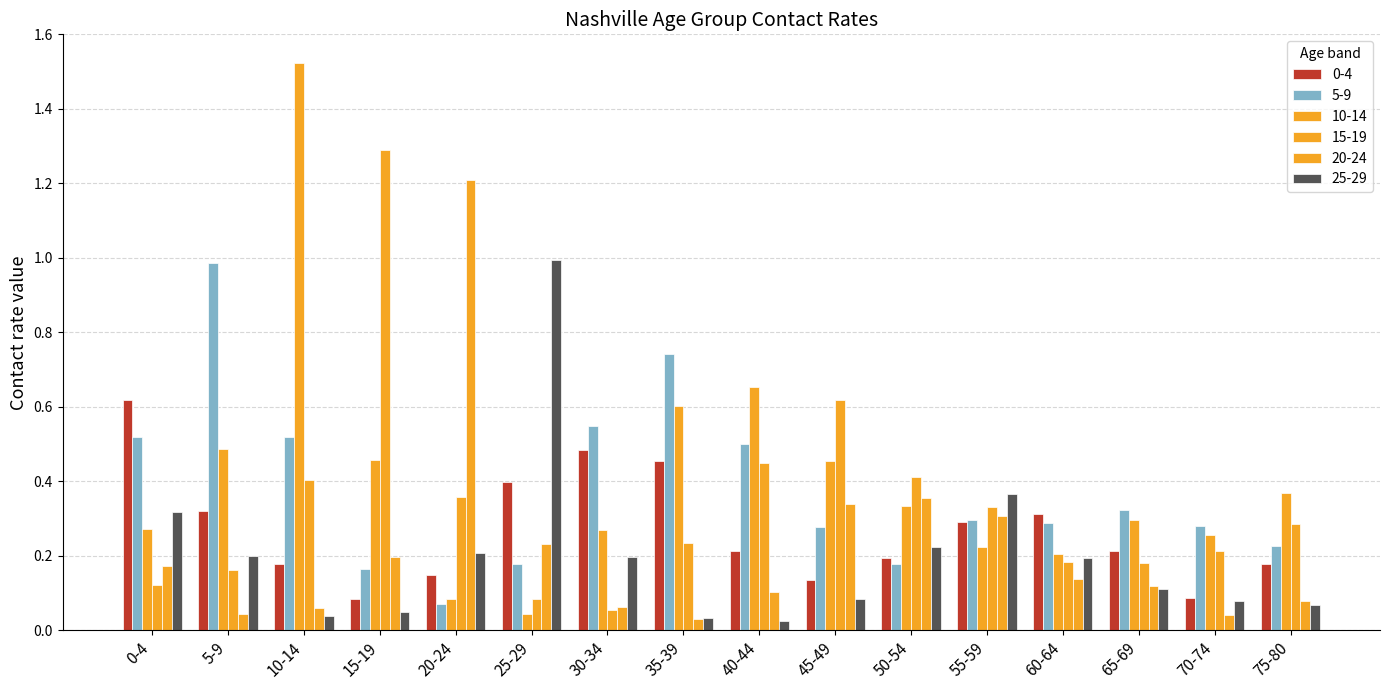

Reading left to right, transcribe all the data shown in this chart.

0-4: 0-4=0.6	5-9=0.3	10-14=0.2	15-19=0.1	20-24=0.1	25-29=0.4	30-34=0.5	35-39=0.5	40-44=0.2	45-49=0.1	50-54=0.2	55-59=0.3	60-64=0.3	65-69=0.2	70-74=0.1	75-80=0.2
5-9: 0-4=0.5	5-9=1.0	10-14=0.5	15-19=0.2	20-24=0.1	25-29=0.2	30-34=0.5	35-39=0.7	40-44=0.5	45-49=0.3	50-54=0.2	55-59=0.3	60-64=0.3	65-69=0.3	70-74=0.3	75-80=0.2
10-14: 0-4=0.3	5-9=0.5	10-14=1.5	15-19=0.5	20-24=0.1	25-29=0.0	30-34=0.3	35-39=0.6	40-44=0.7	45-49=0.5	50-54=0.3	55-59=0.2	60-64=0.2	65-69=0.3	70-74=0.3	75-80=0.4
15-19: 0-4=0.1	5-9=0.2	10-14=0.4	15-19=1.3	20-24=0.4	25-29=0.1	30-34=0.1	35-39=0.2	40-44=0.4	45-49=0.6	50-54=0.4	55-59=0.3	60-64=0.2	65-69=0.2	70-74=0.2	75-80=0.3
20-24: 0-4=0.2	5-9=0.0	10-14=0.1	15-19=0.2	20-24=1.2	25-29=0.2	30-34=0.1	35-39=0.0	40-44=0.1	45-49=0.3	50-54=0.4	55-59=0.3	60-64=0.1	65-69=0.1	70-74=0.0	75-80=0.1
25-29: 0-4=0.3	5-9=0.2	10-14=0.0	15-19=0.0	20-24=0.2	25-29=1.0	30-34=0.2	35-39=0.0	40-44=0.0	45-49=0.1	50-54=0.2	55-59=0.4	60-64=0.2	65-69=0.1	70-74=0.1	75-80=0.1